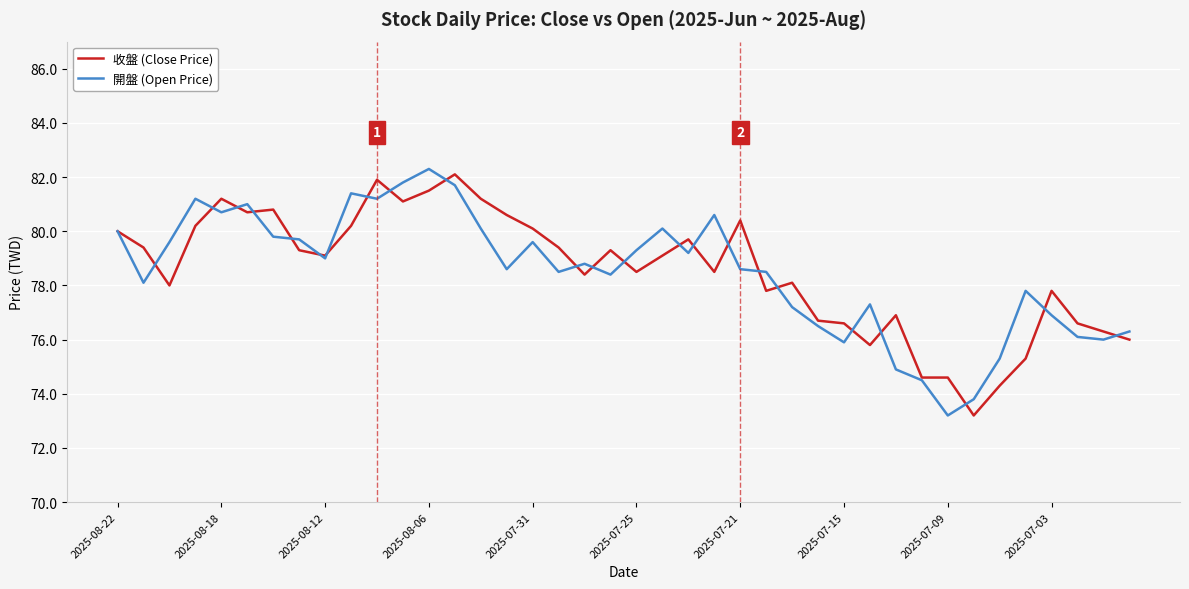

What is the minimum value for 開盤 (Open Price)?

73.2